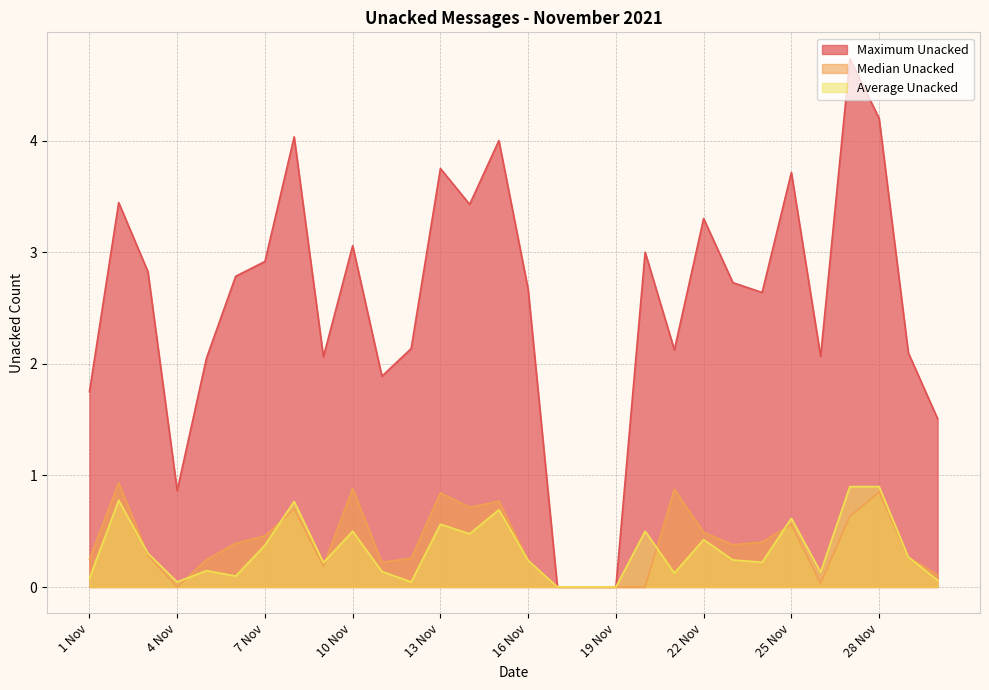

Where is the first local maximum for Median Unacked?

2 Nov